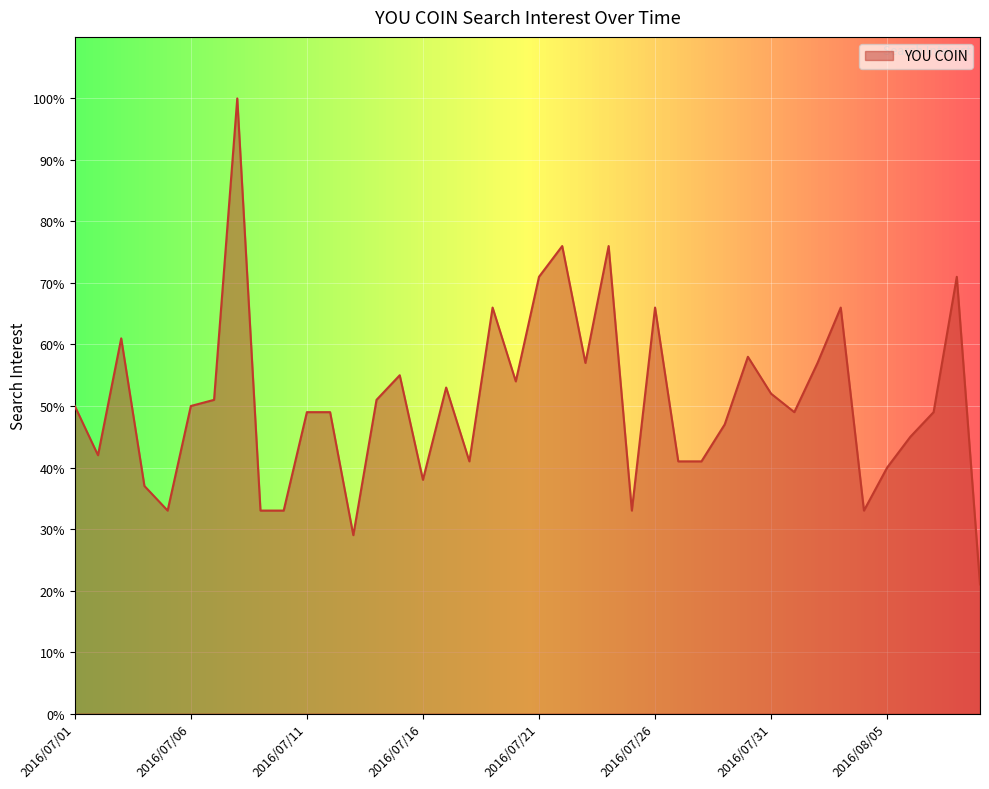

What is the difference between the maximum and minimum values?

79